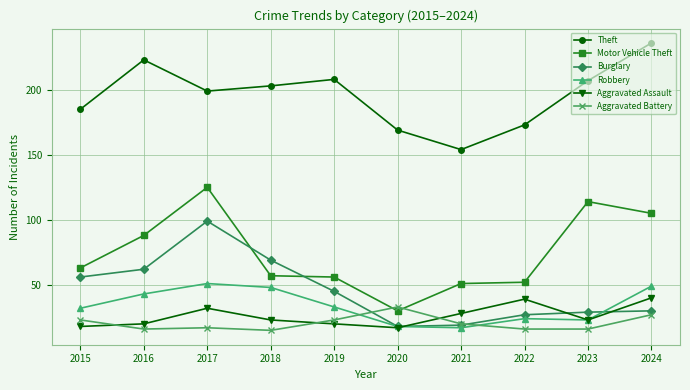

What is the difference between the highest and lowest values at 2024?

209